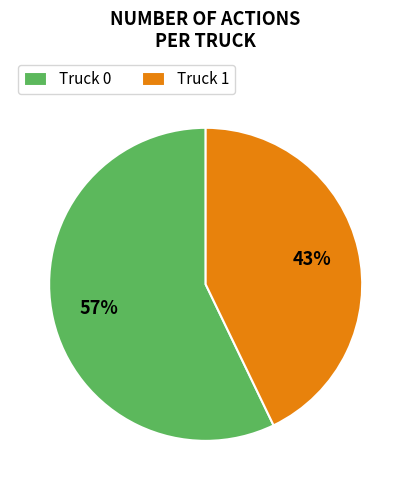

Which slice is the largest?

Truck 0